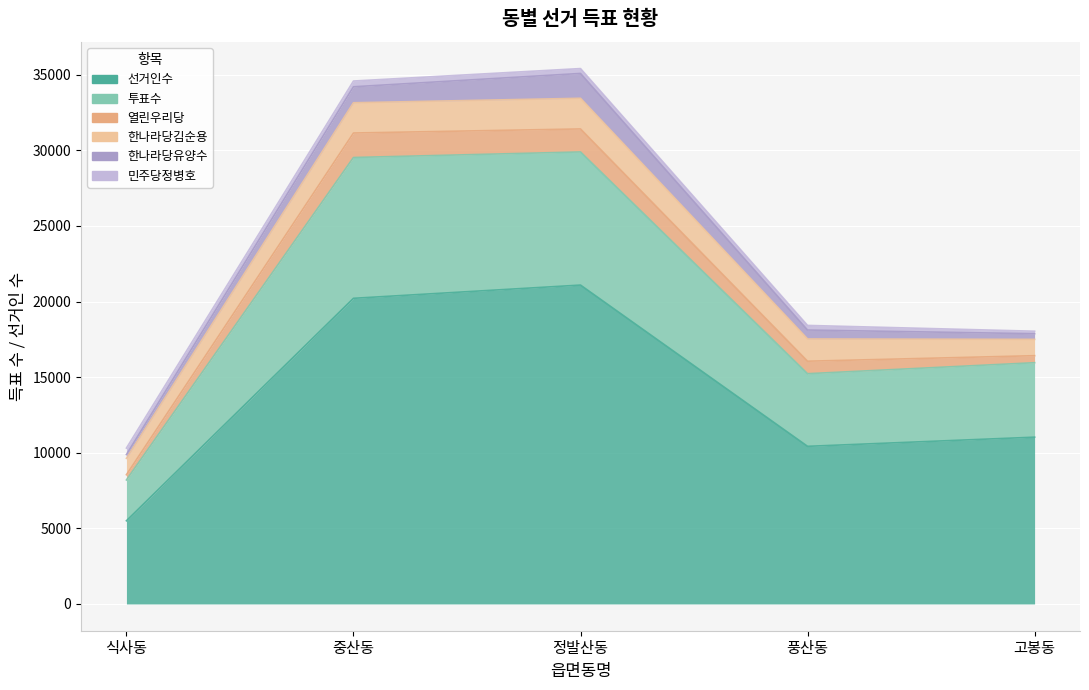

Which series changed the most between 풍산동 and 고봉동?

선거인수